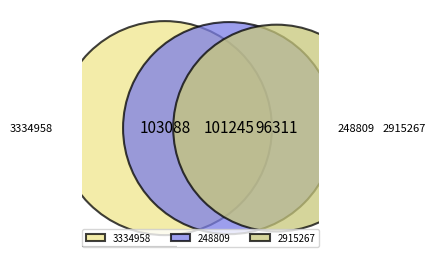

What is the ratio of the value at 248809 to the value at 2915267?

1.1